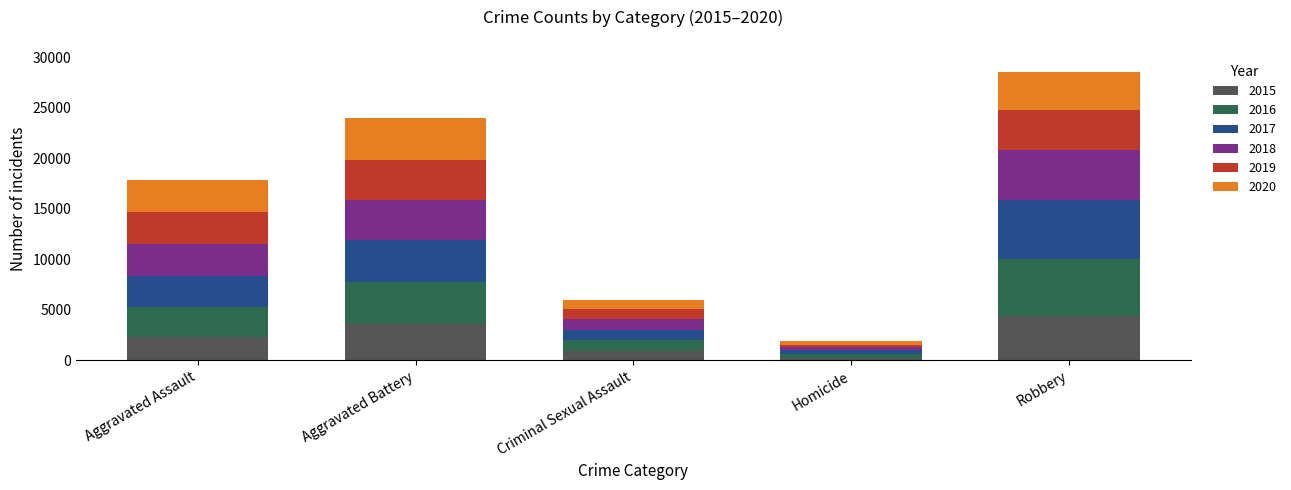

What is the total value across all series at Robbery?

28571